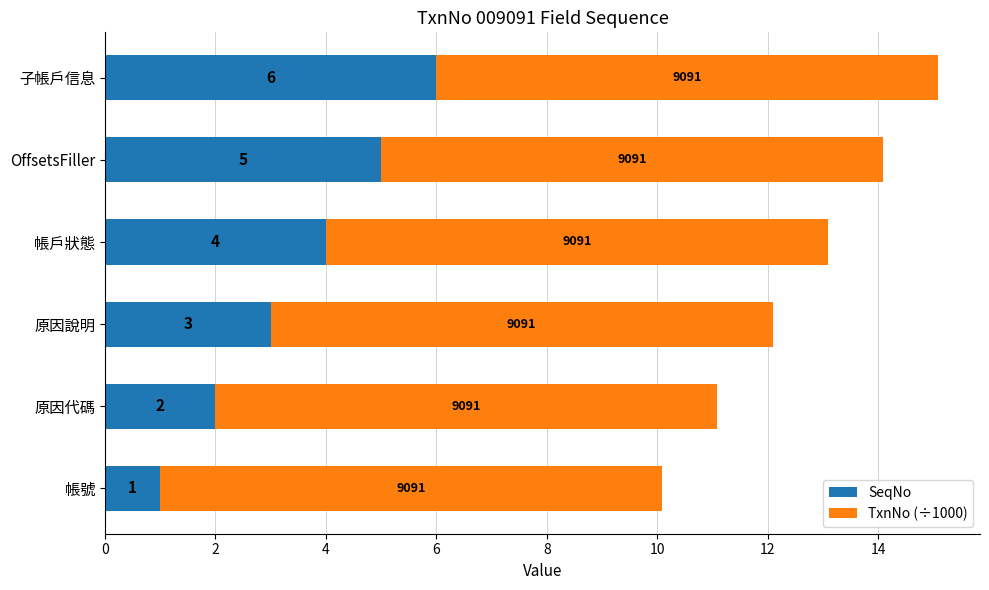

True or false: SeqNo has a value of 1.0 at 帳號.

True